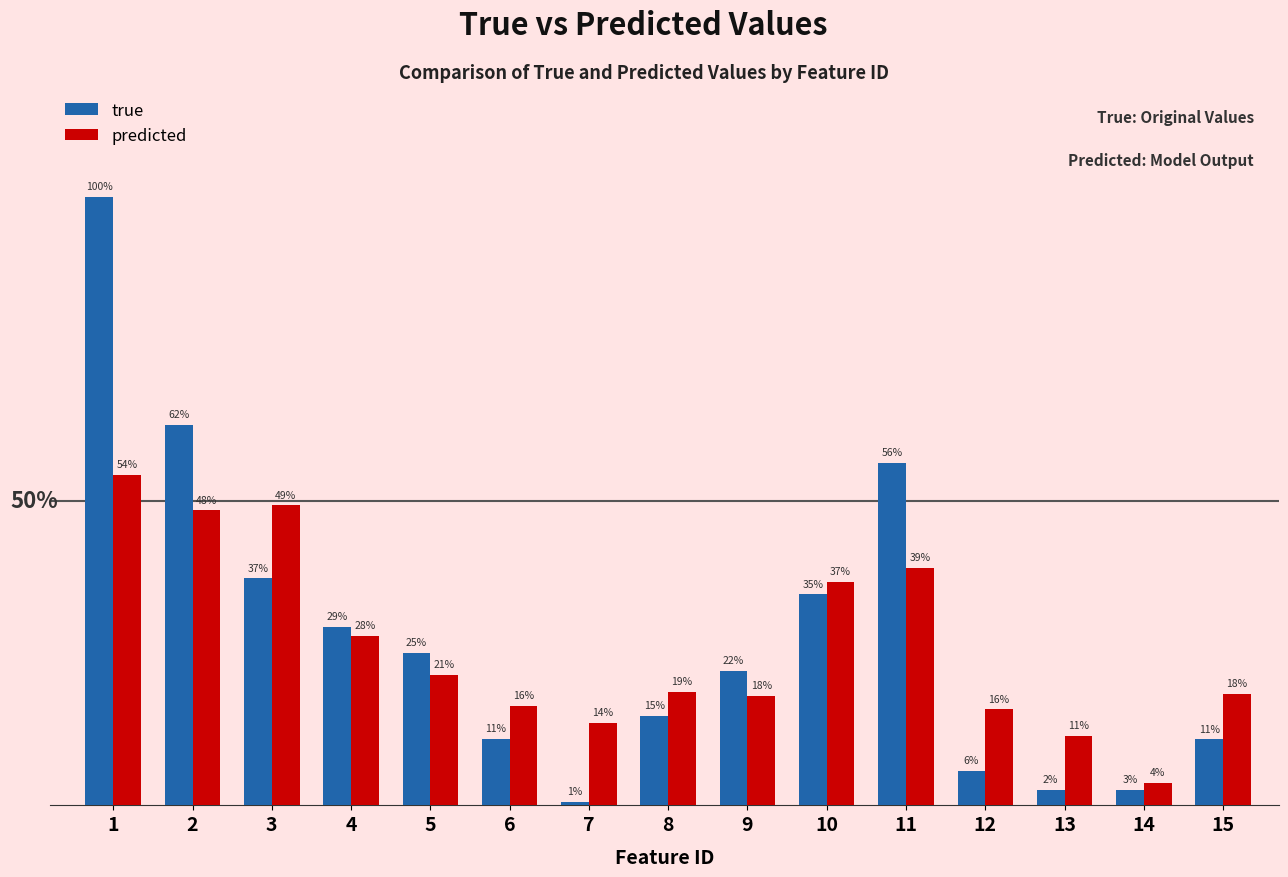

What is the maximum value shown in the chart?

5.3